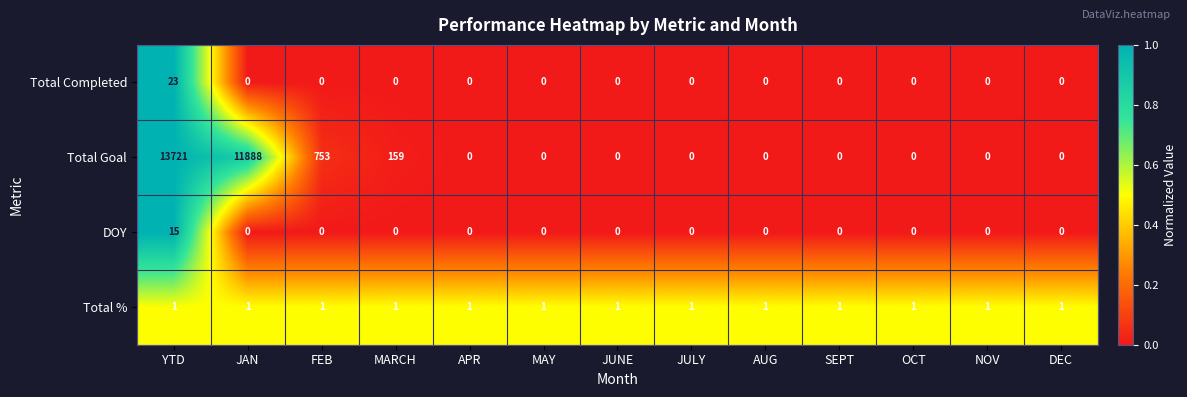

What is the maximum value shown in the chart?

13721